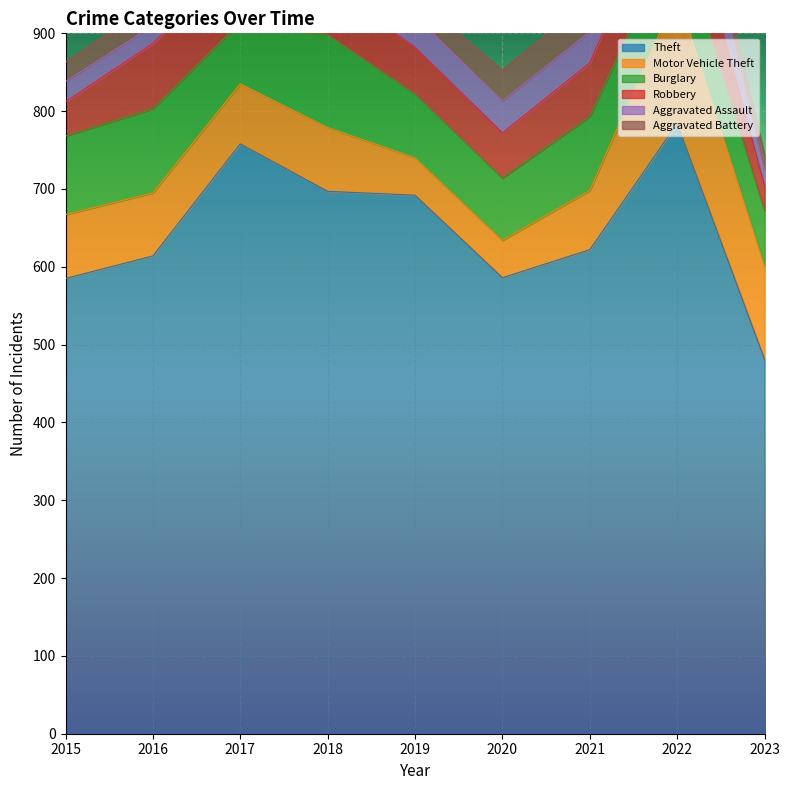

What is the difference between the maximum and minimum values in the Aggravated Assault series?

40